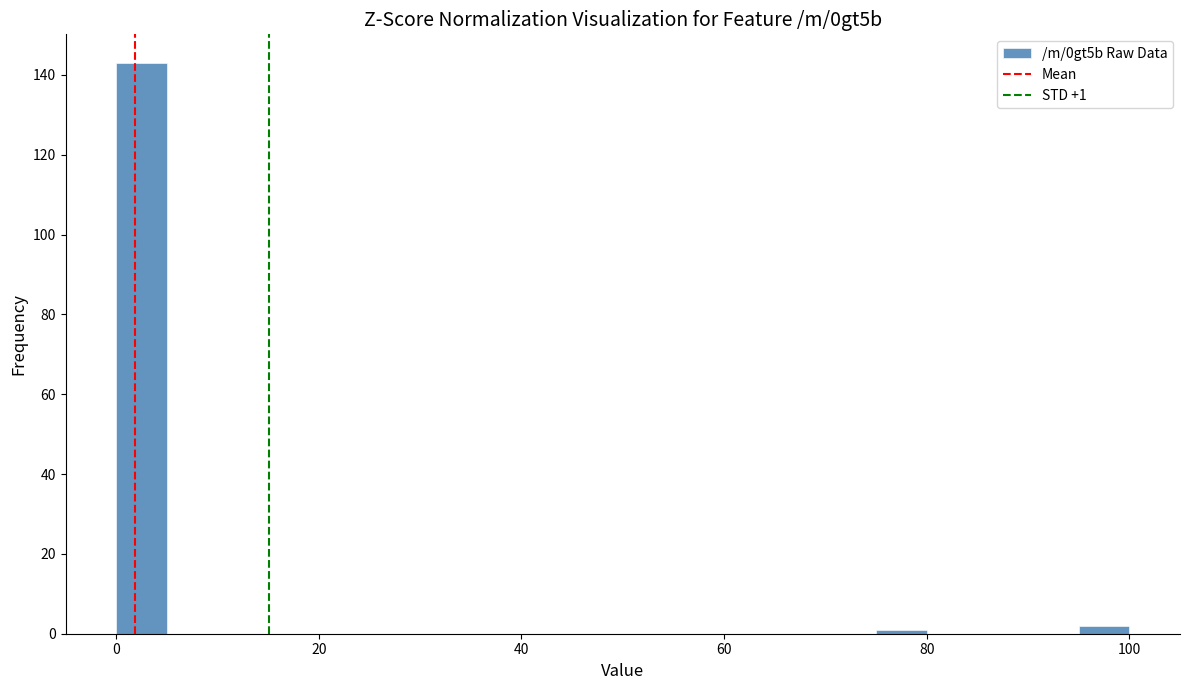

Around what value on the x-axis is the tallest bar? Give the approximate position of its centre, as read against the axis.

2